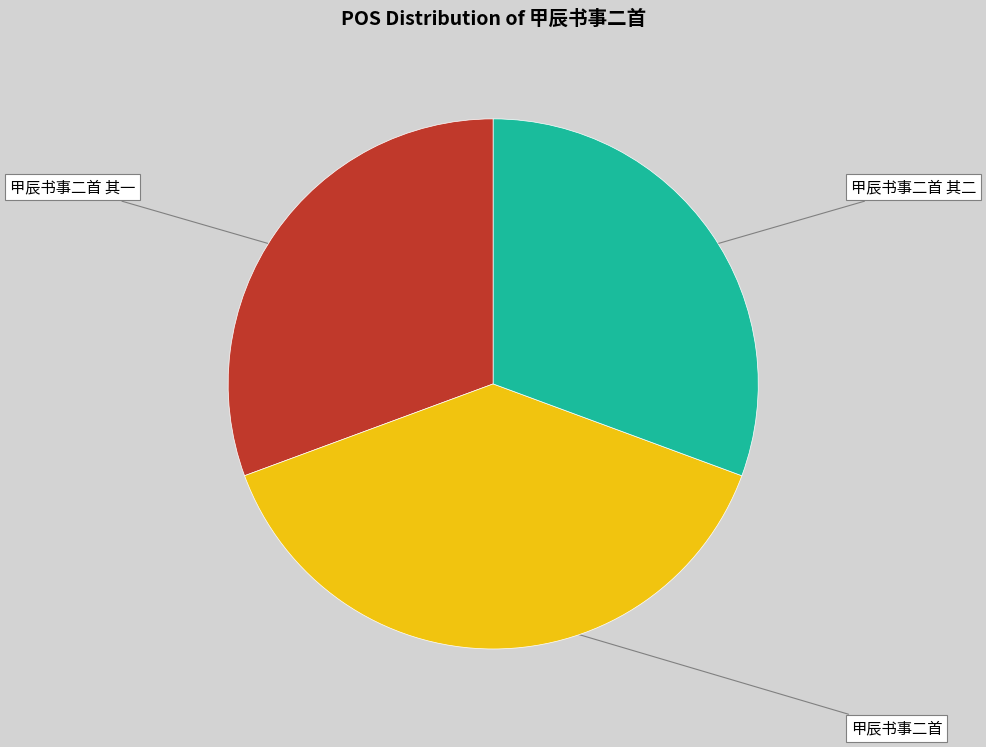

Is the sum of 甲辰书事二首 其一 and 甲辰书事二首 greater than half?

Yes